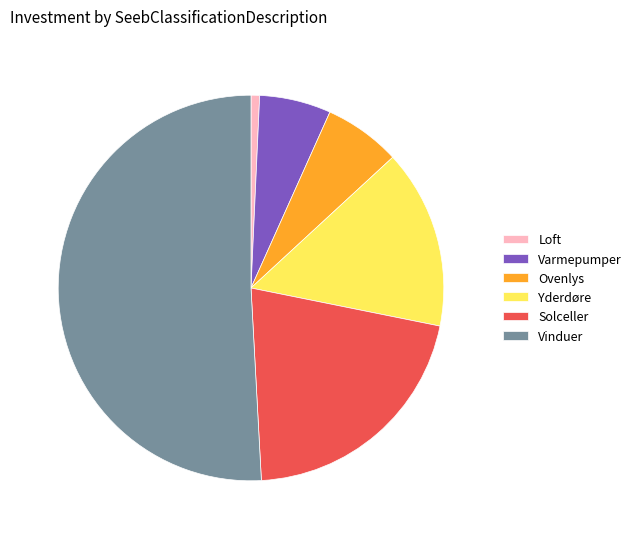

Is it true that Loft is 11% of the pie?

False